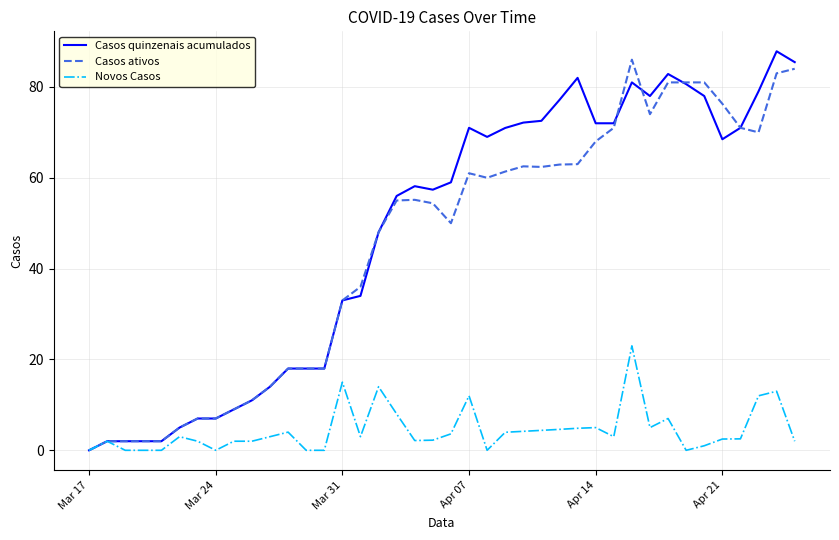

What are all the series names shown in the legend?

Casos quinzenais acumulados, Casos ativos, Novos Casos